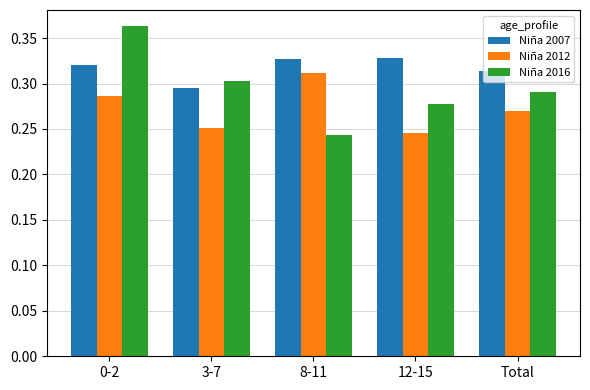

Does the chart contain stacked bars?

No